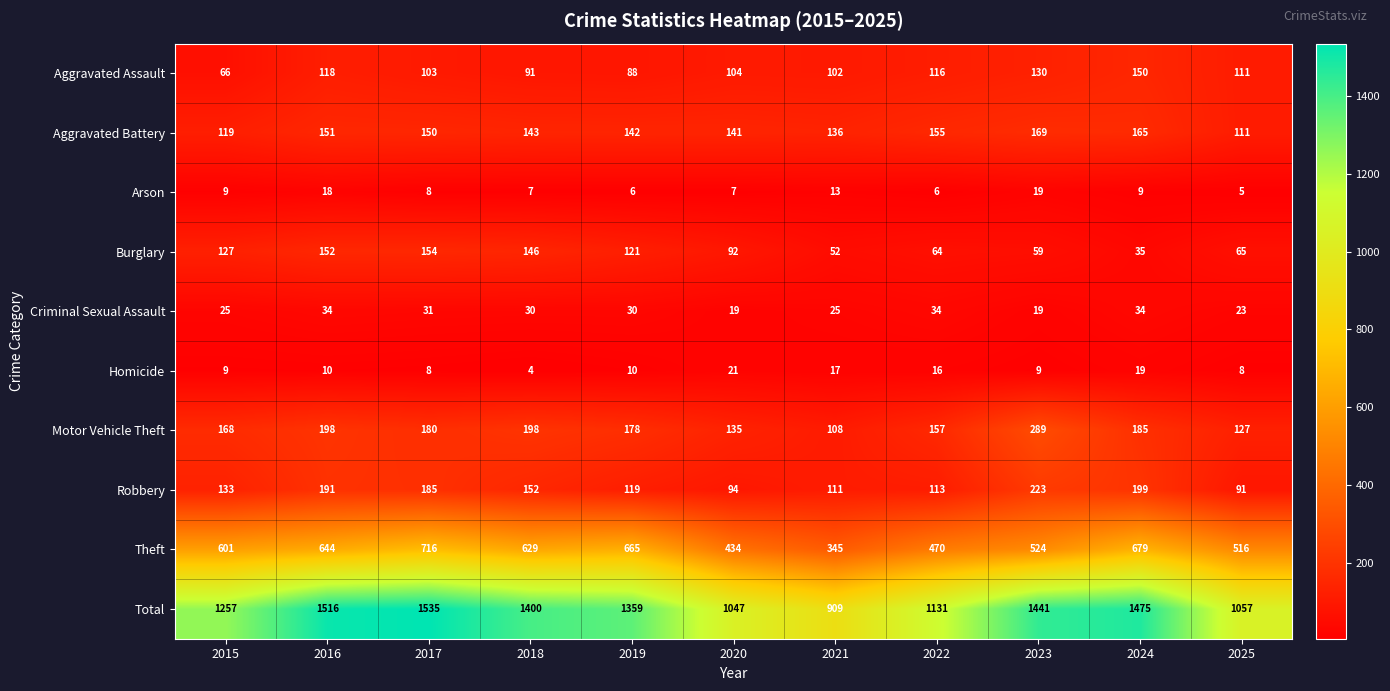

Which series has the widest spread of values?

Total